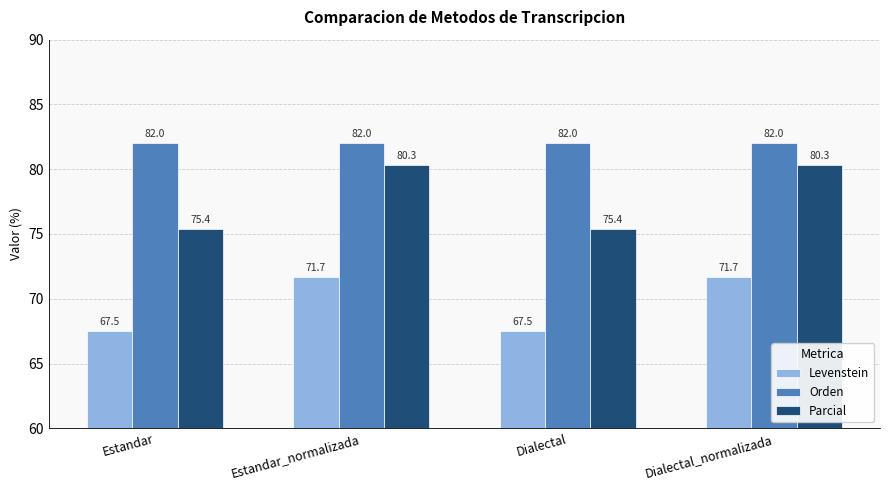

Where does the Parcial series first go above 80?

Estandar_normalizada